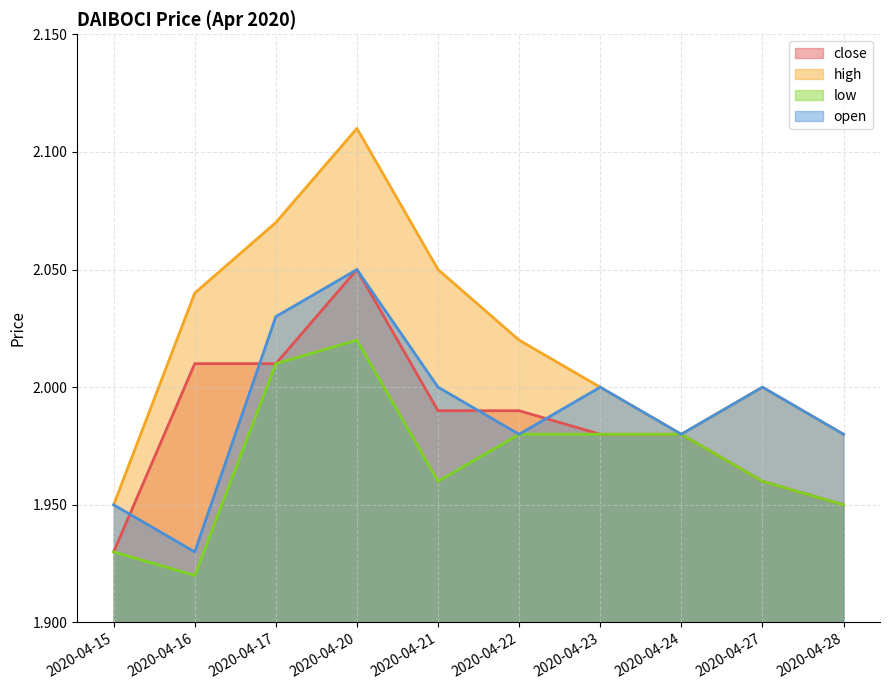

What is the greatest value displayed?

2.1